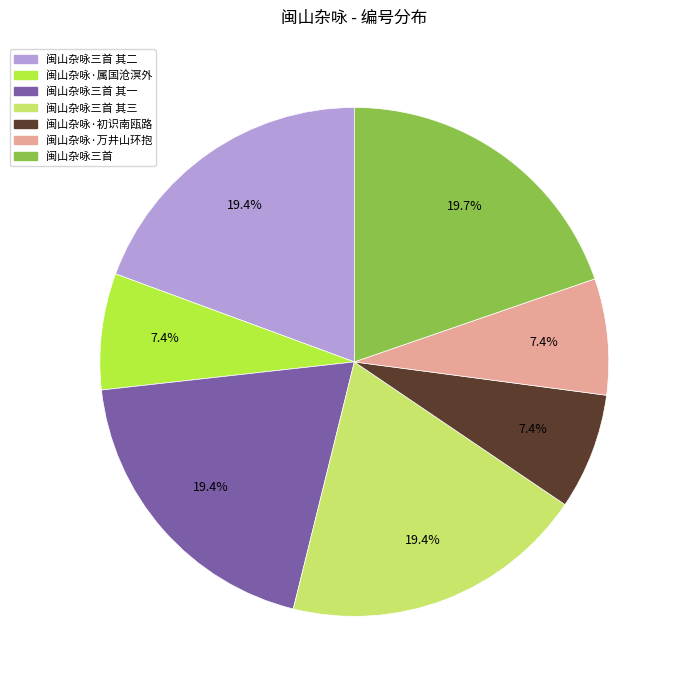

To the nearest percent, what is the difference between the 闽山杂咏·万井山环抱 and 闽山杂咏三首 其三 slice percentages?

12%